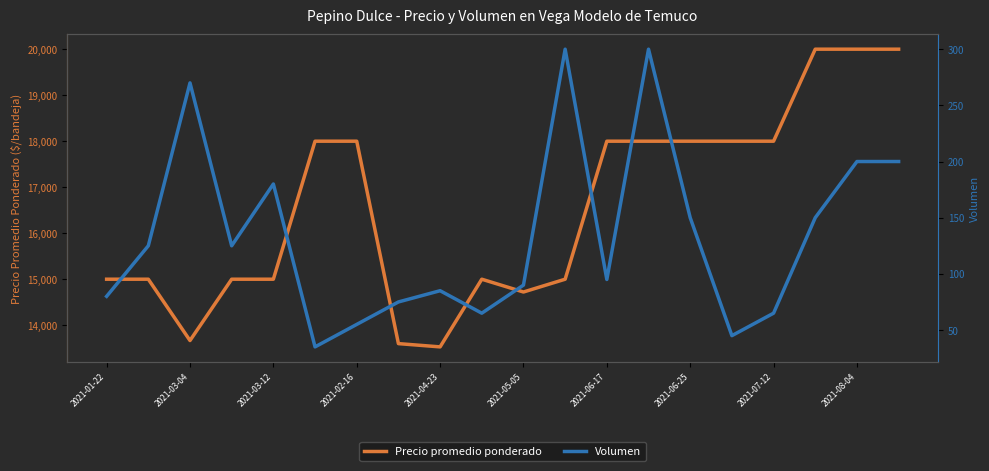

The value of Precio promedio ponderado at 2021-05-05 is 8320. True or false?

False